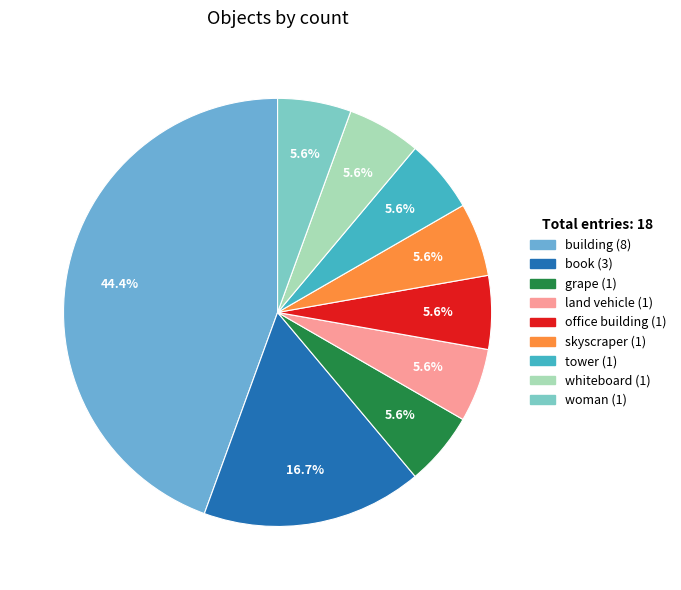

To the nearest percent, what percentage of the pie is woman?

6%